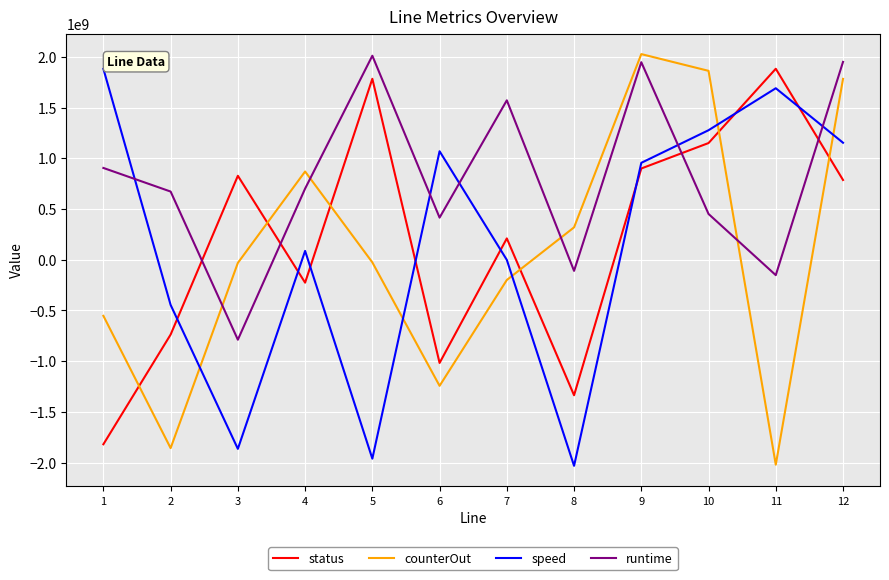

At 11, list the series in order from largest to smallest.

status, speed, runtime, counterOut